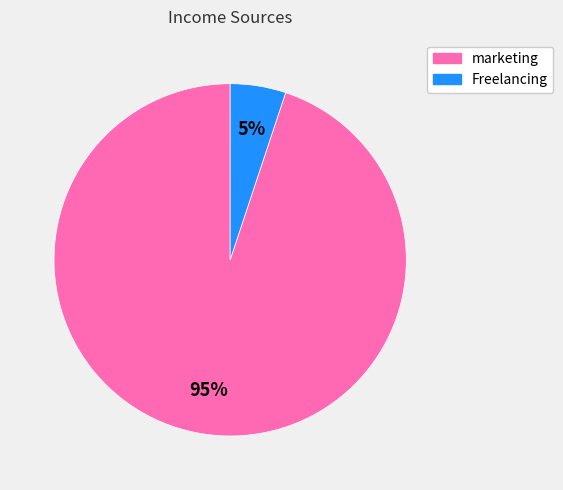

To the nearest percent, what is the combined percentage of Freelancing and marketing?

100%